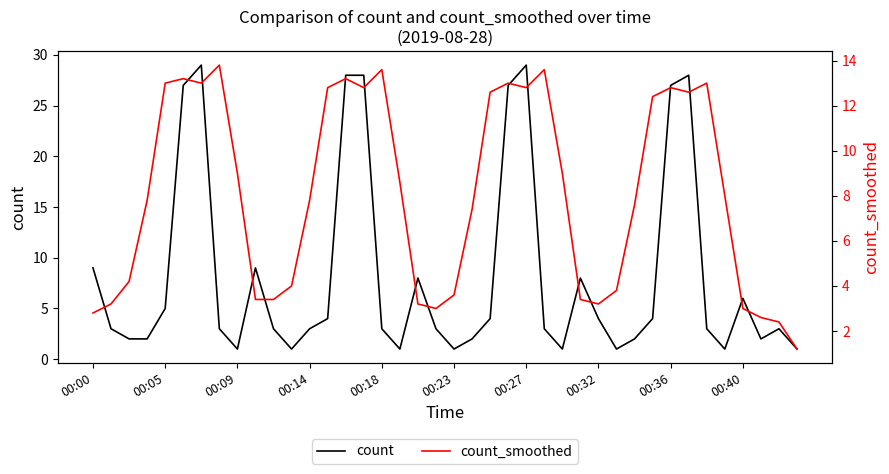

Which has a higher value, 21 or 32?

32